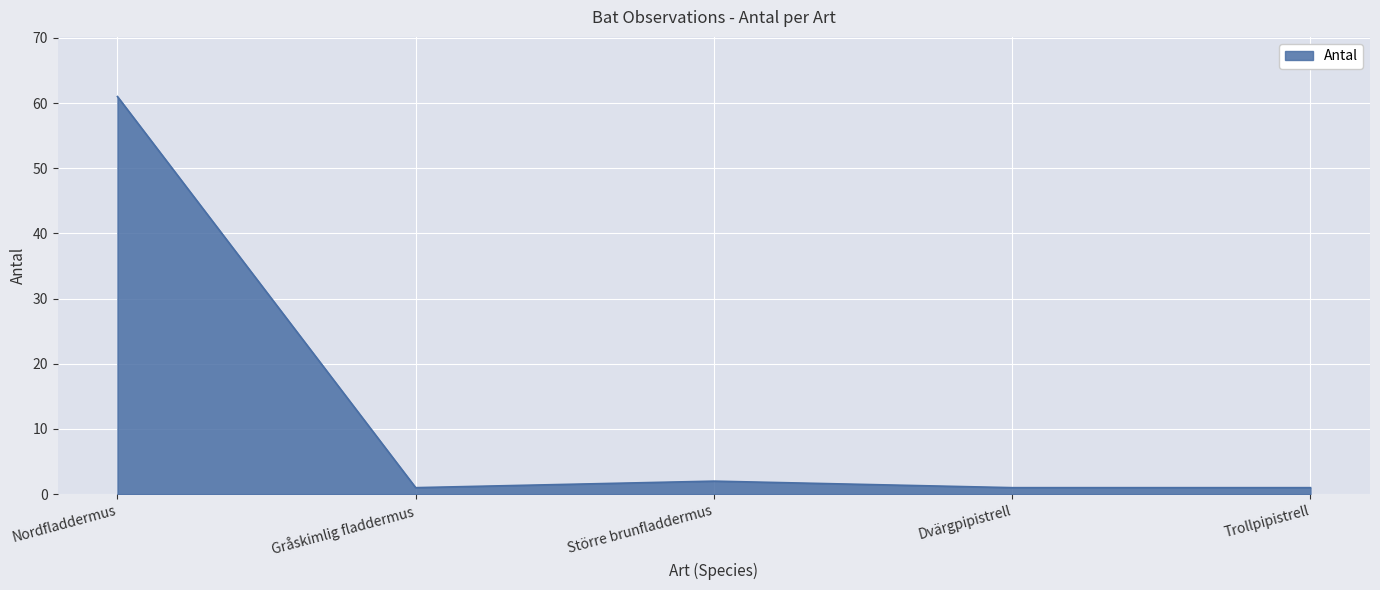

True or false: there are more than 2 points higher than both neighbors.

False